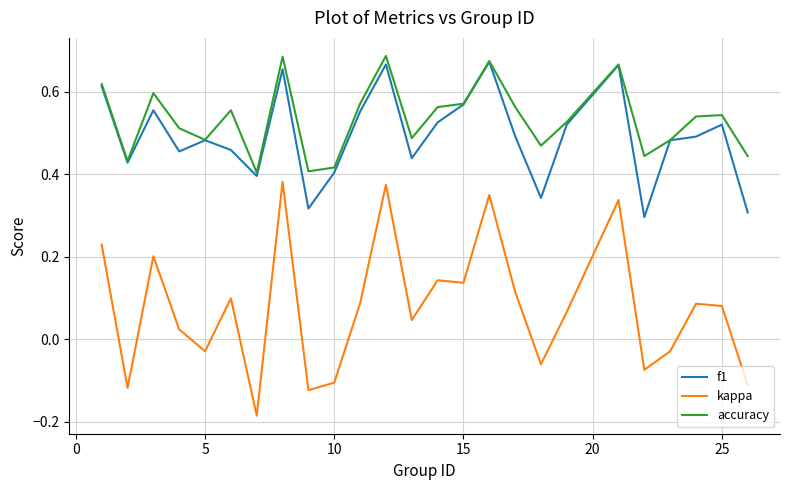

Which series has the largest total across all categories?

accuracy